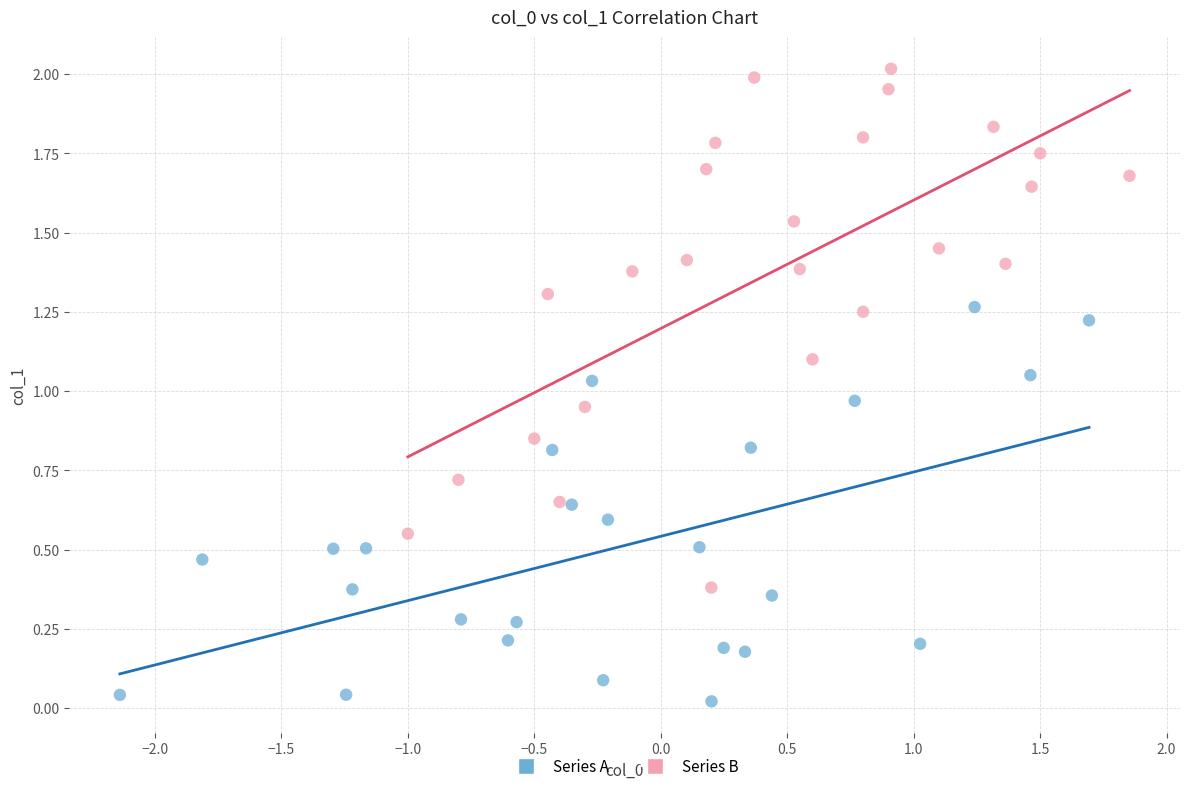

Which series reaches the maximum Y coordinate?

Series B